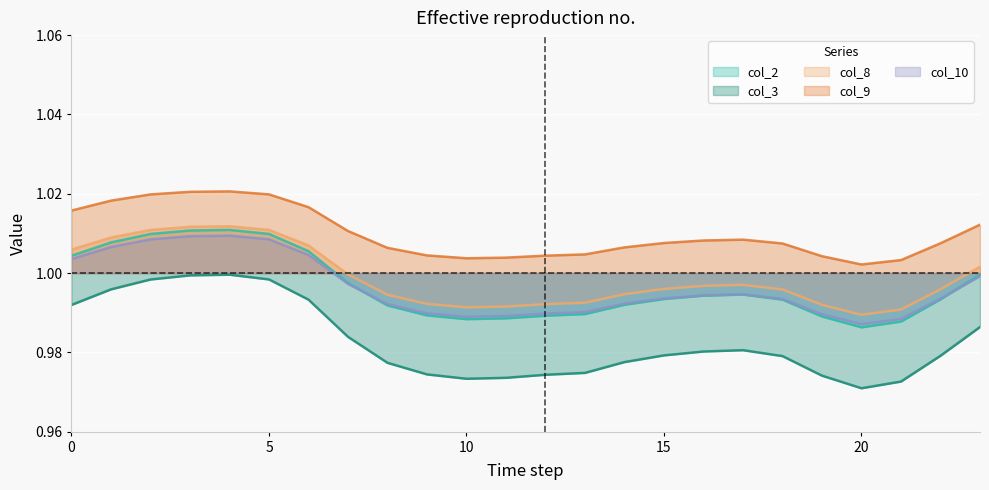

How many series are shown in this chart?

5